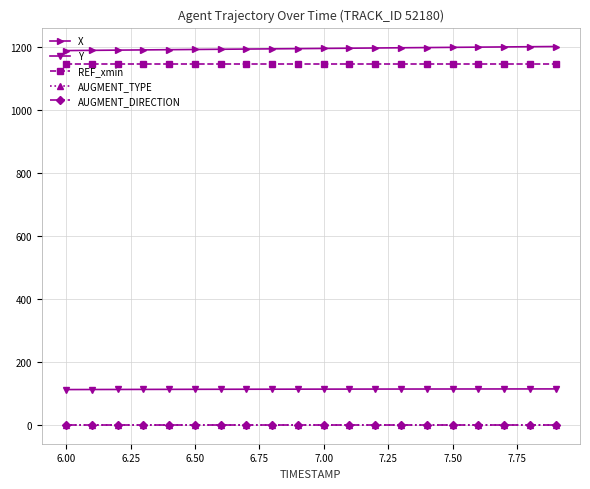

What is the maximum value shown in the chart?

1200.0